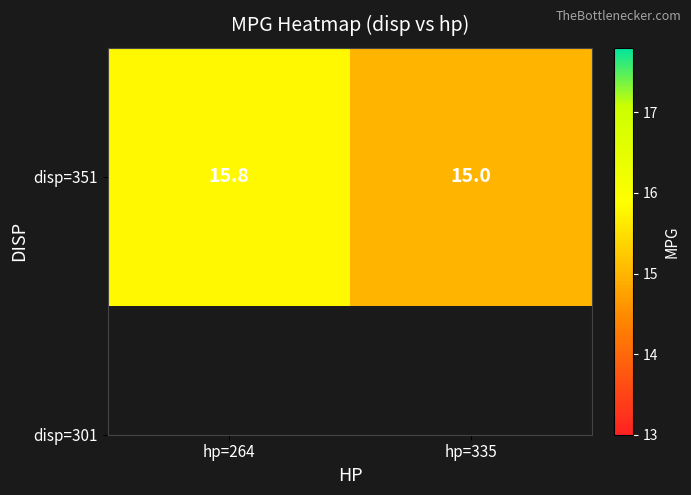

At which label is the value closest to 15?

hp=335